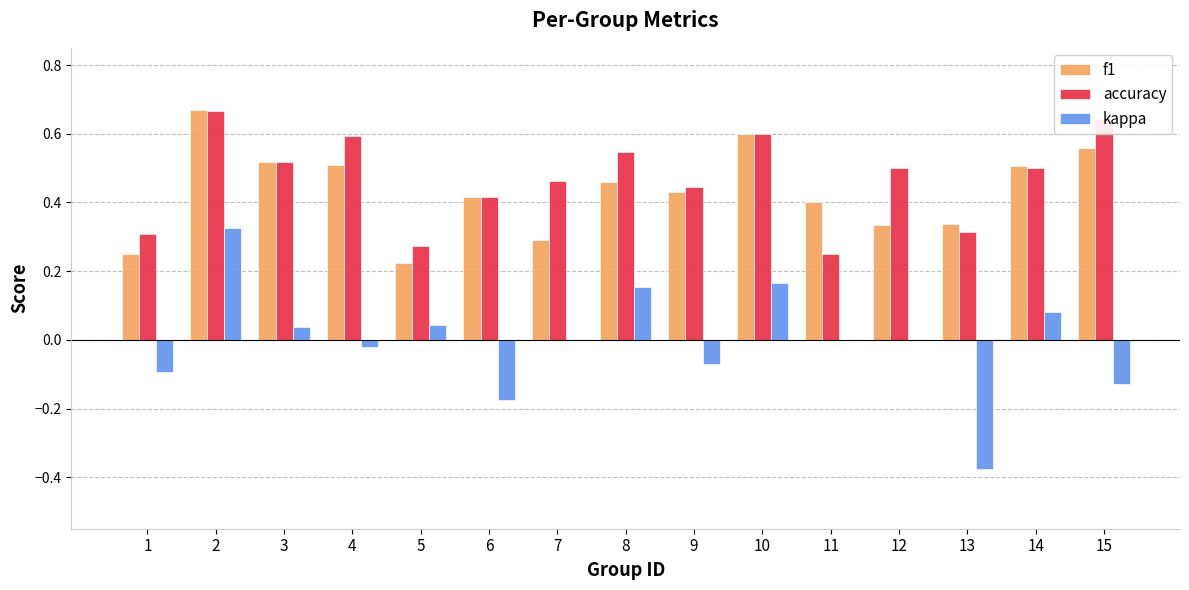

How many f1 values are between 0 and 1?

15